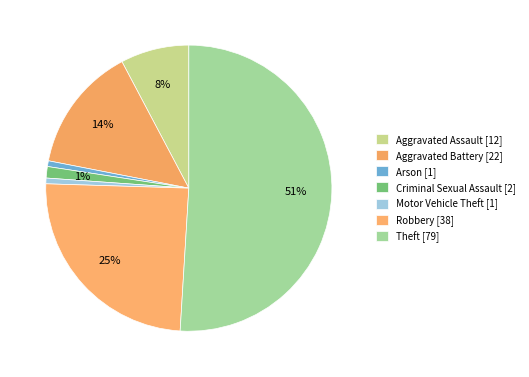

True or false: Robbery accounts for 15% of the total.

False